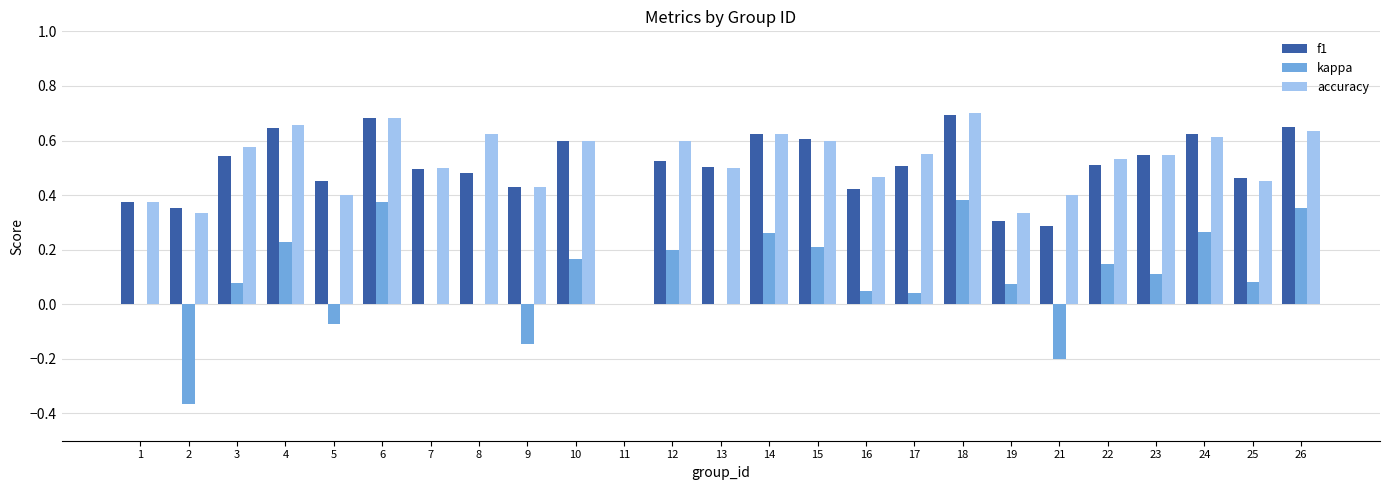

What is the sum of all kappa values?

2.2